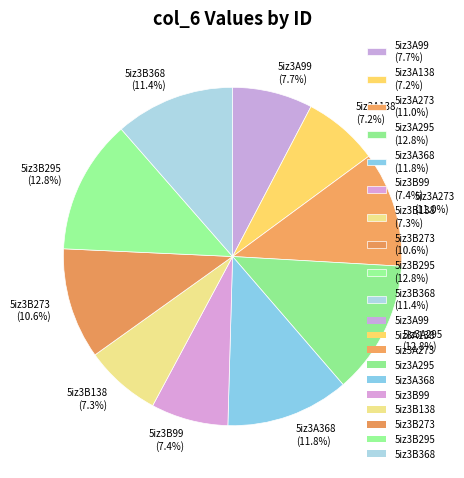

What is the ratio of the value at 5iz3A368 (11.8%) to the value at 5iz3A273 (11.0%)?

1.1